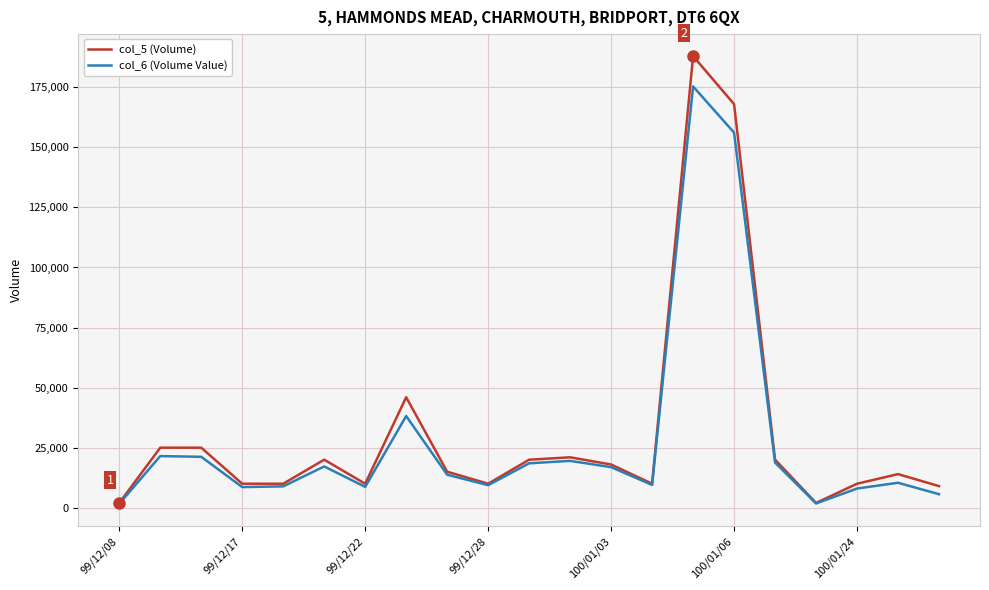

Which series has the widest spread of values?

col_5 (Volume)